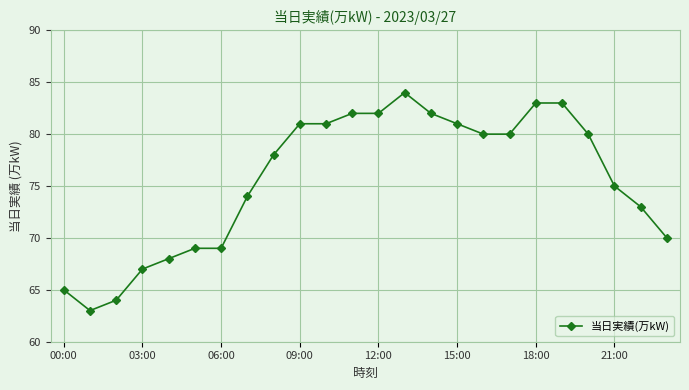

What is the maximum value shown in the chart?

84